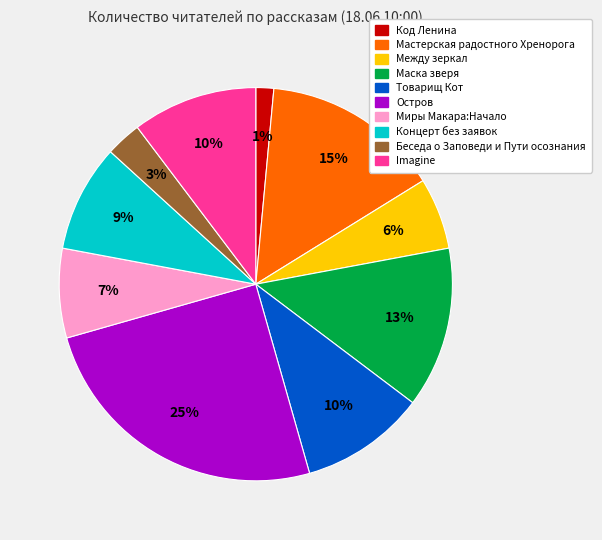

To the nearest percent, what is the difference between the Миры Макара:Начало and Беседа о Заповеди и Пути осознания slice percentages?

4%